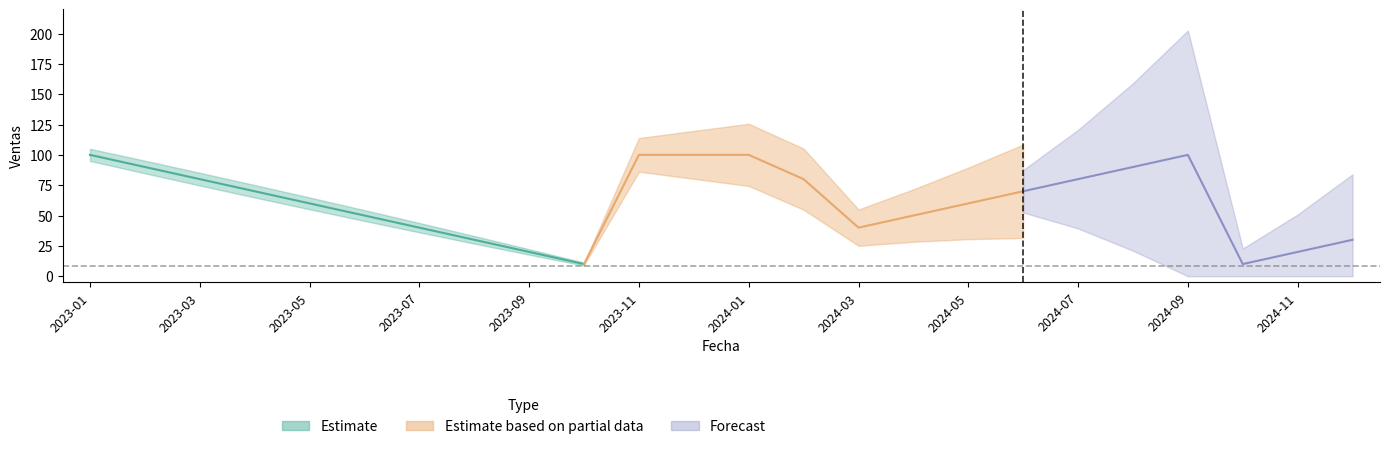

Rank the categories by value from highest to lowest.

2023-01, 2023-11, 2023-12, 2024-01, 2024-09, 2023-02, 2024-08, 2023-03, 2024-02, 2024-07, 2023-04, 2024-06, 2023-05, 2024-05, 2023-06, 2024-04, 2023-07, 2024-03, 2023-08, 2024-12, 2023-09, 2024-11, 2023-10, 2024-10